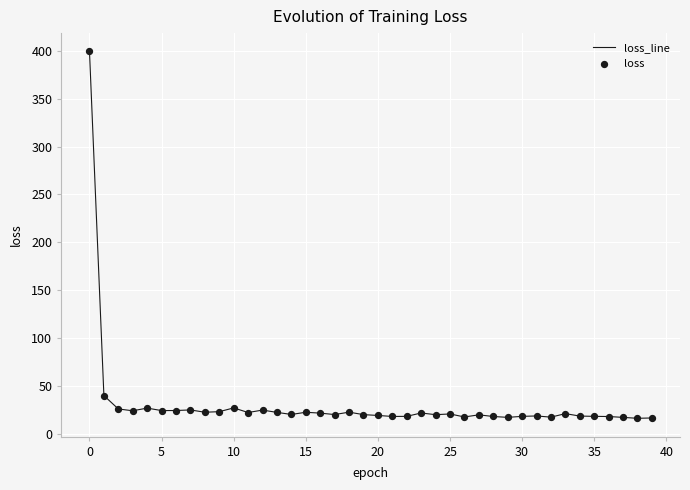

What is the greatest value displayed?

399.3